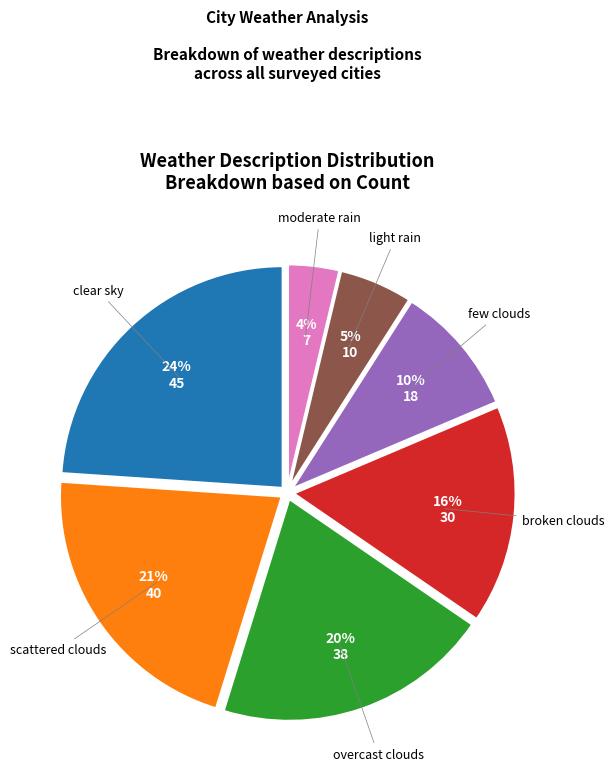

To the nearest percent, what percentage of the pie is light rain?

5%